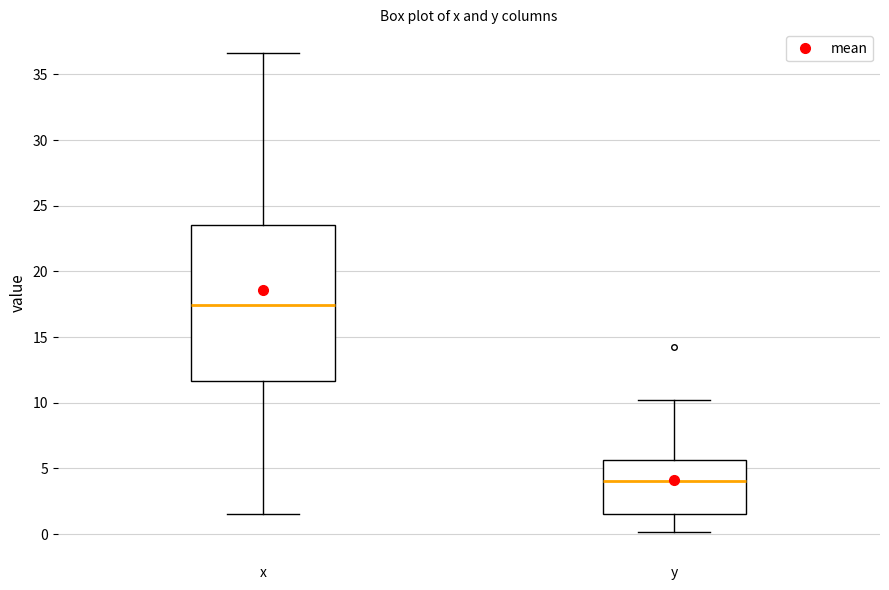

Reading left to right, transcribe this box plot: for each box, give where its median line is, the range the box spans, and where its two whiskers end, as read against the y-axis. The values are not printed on the chart, so give them approximately, as read against the axis.

x: median 17.5, box 11.5 to 23.5, whiskers 1.5 to 36.5
y: median 4.0, box 1.5 to 5.5, whiskers 0.0 to 10.0